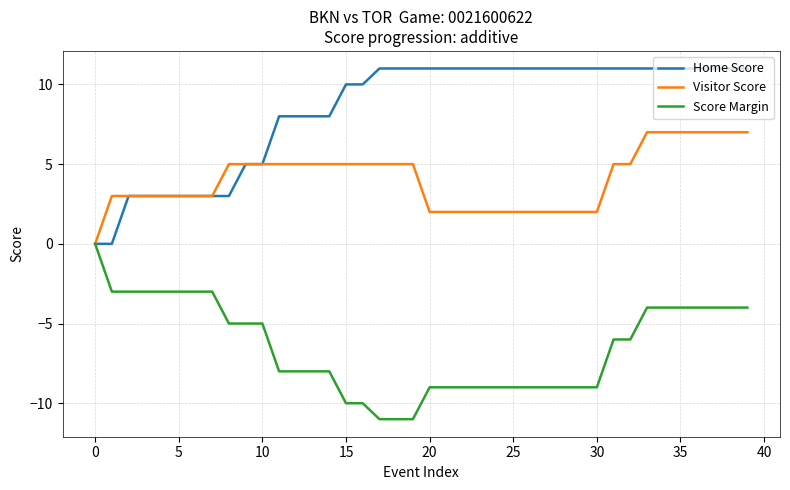

Which series has the largest total across all categories?

Home Score